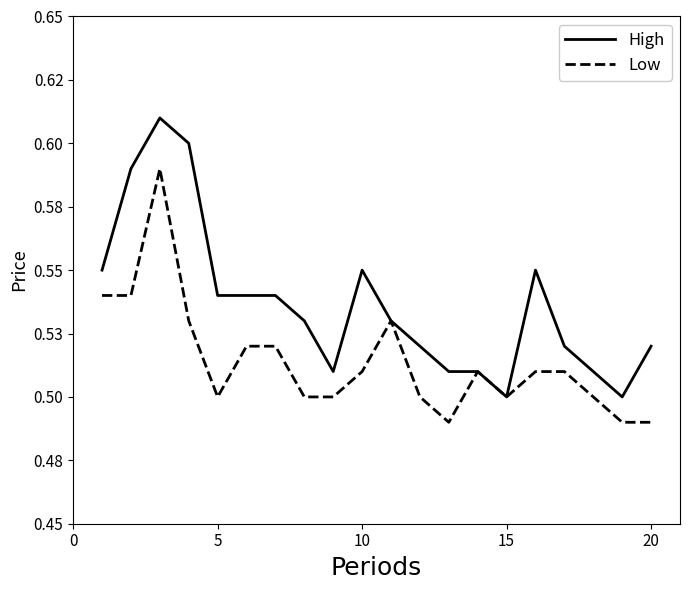

Does the chart have visible grid lines?

No